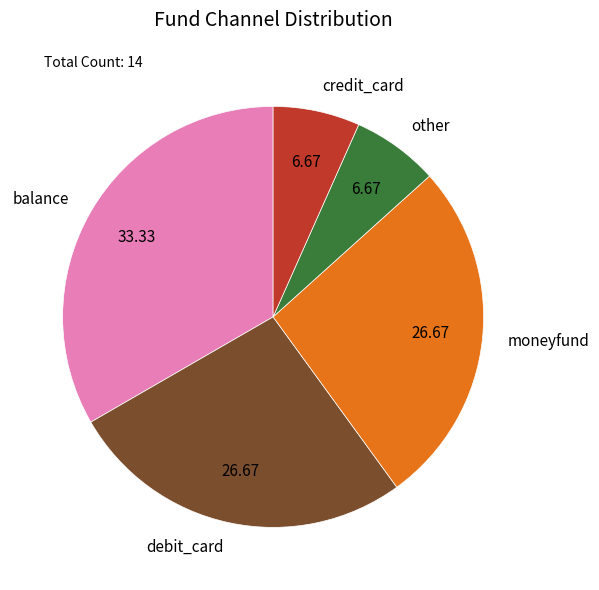

Approximately how many times larger is the value at debit_card compared to other?

4.0